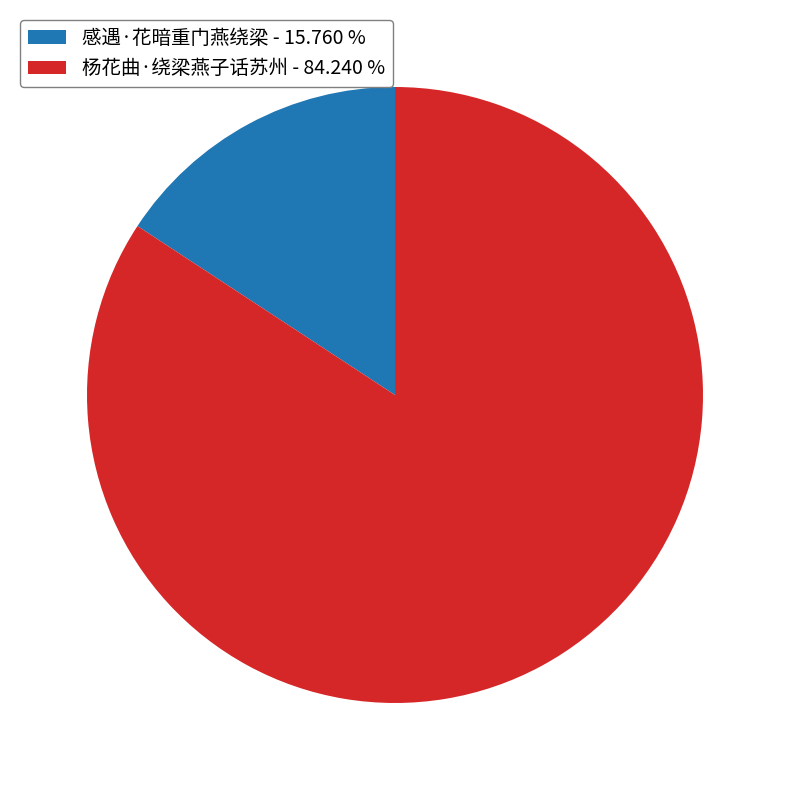

The 杨花曲·绕梁燕子话苏州 slice represents 72% of the pie. True or false?

False